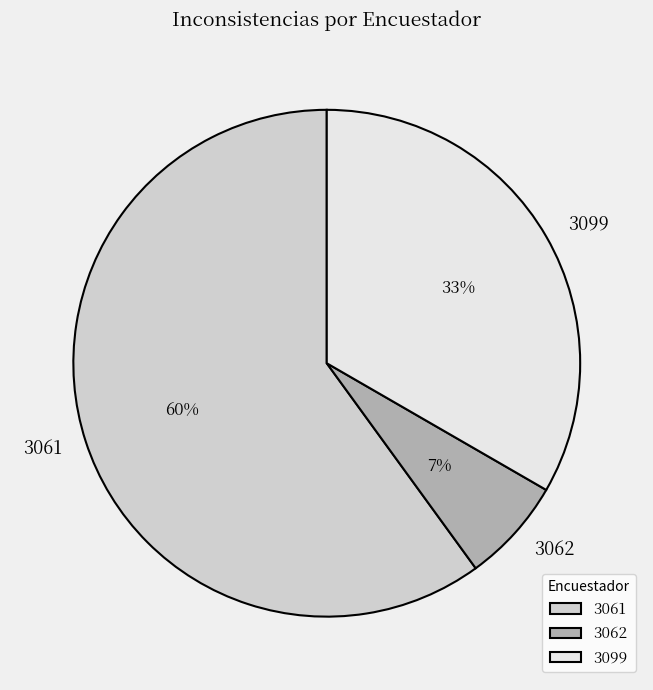

Rank the categories by value from highest to lowest.

3061, 3099, 3062